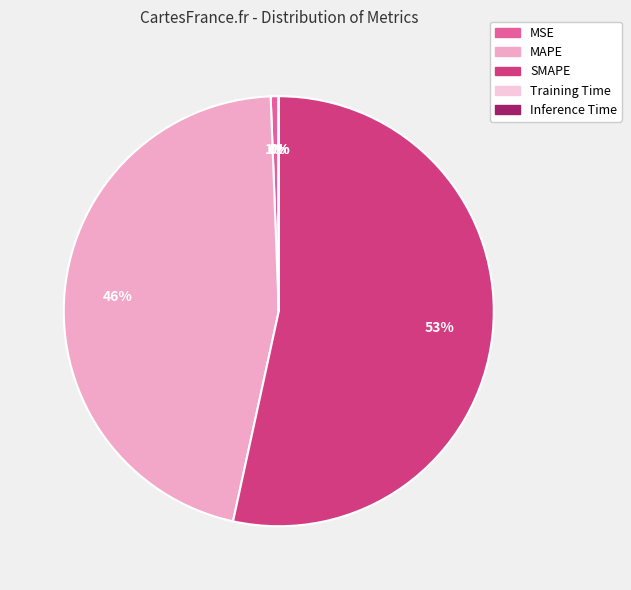

Which category has the smallest portion of the pie?

Inference Time